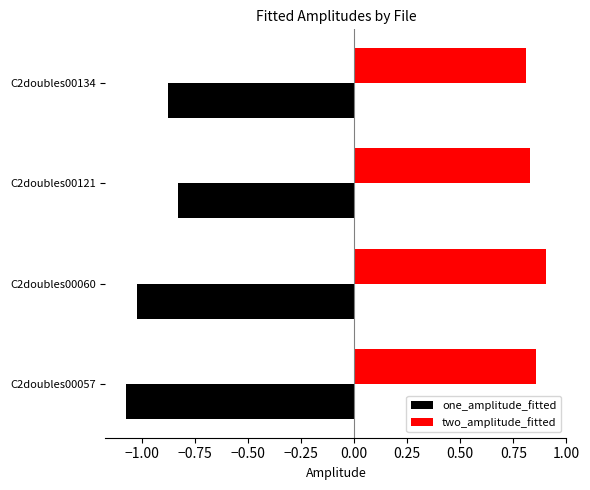

Reading left to right, what are all the values shown in this chart?

one_amplitude_fitted: -1.1	-1.0	-0.8	-0.9
two_amplitude_fitted: 0.9	0.9	0.8	0.8